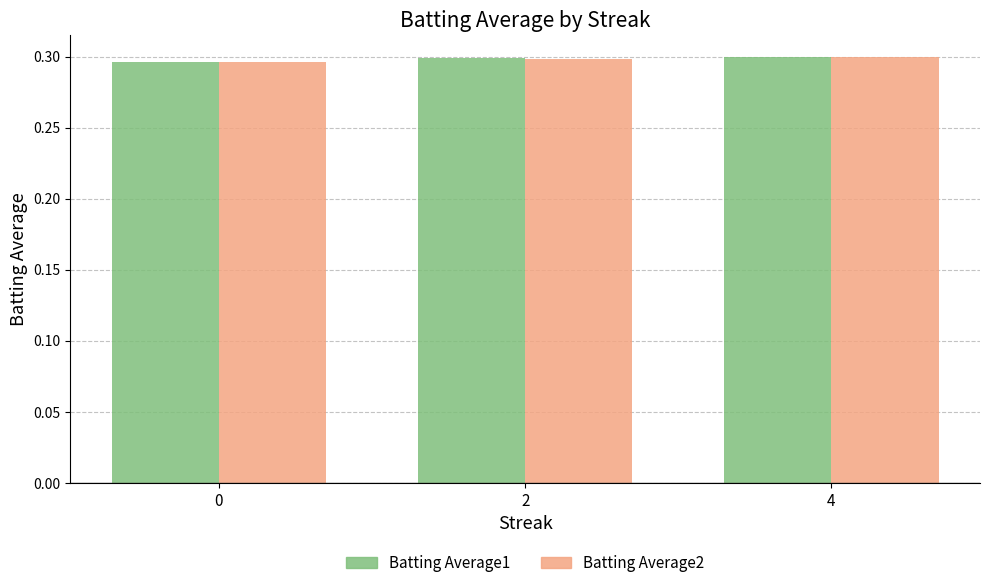

What is the total value across all series at 2?

0.6